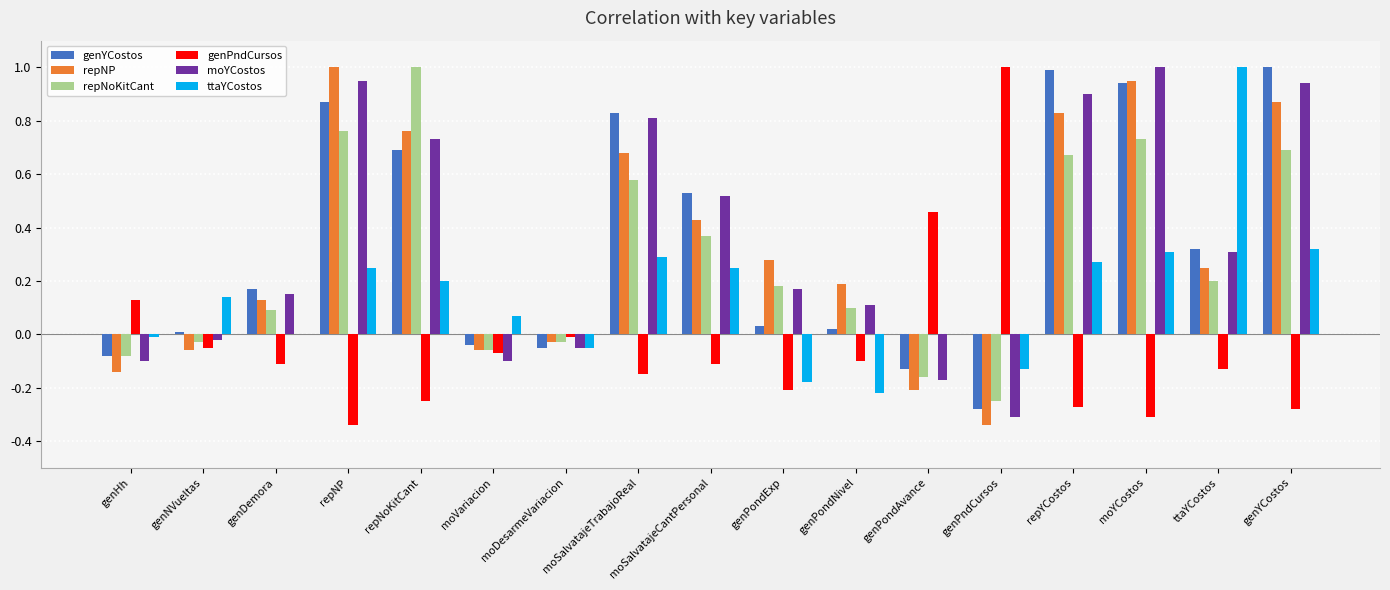

What is the total value across all series at moSalvatajeCantPersonal?

2.0